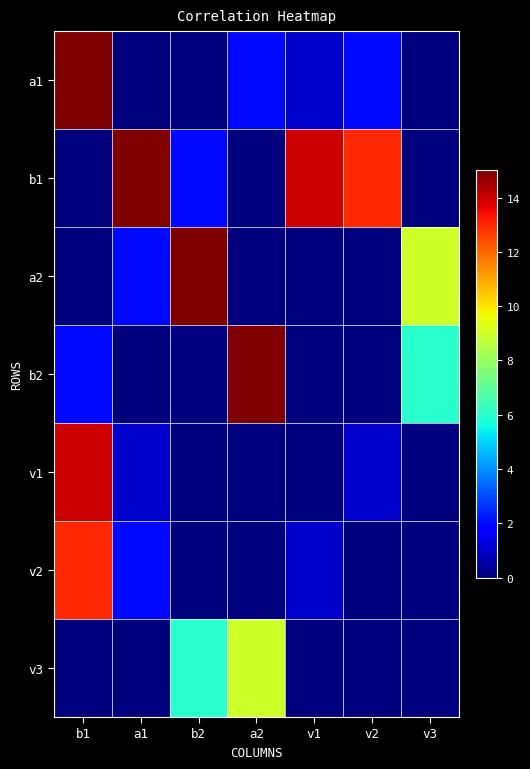

Which series has the largest total across all categories?

b1